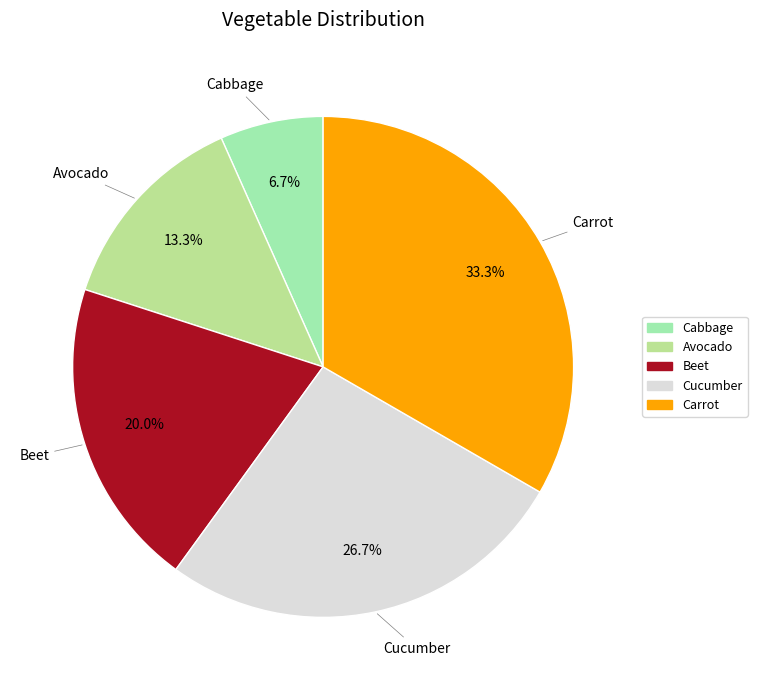

Approximately how many times larger is the value at Avocado compared to Cucumber?

0.5